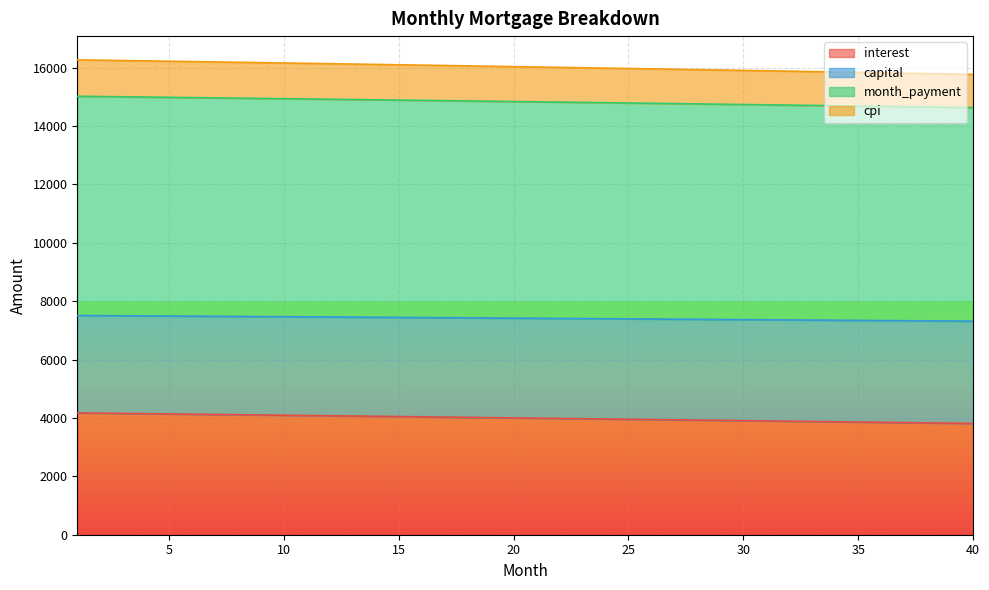

At which category does the chart reach its peak across all series?

1